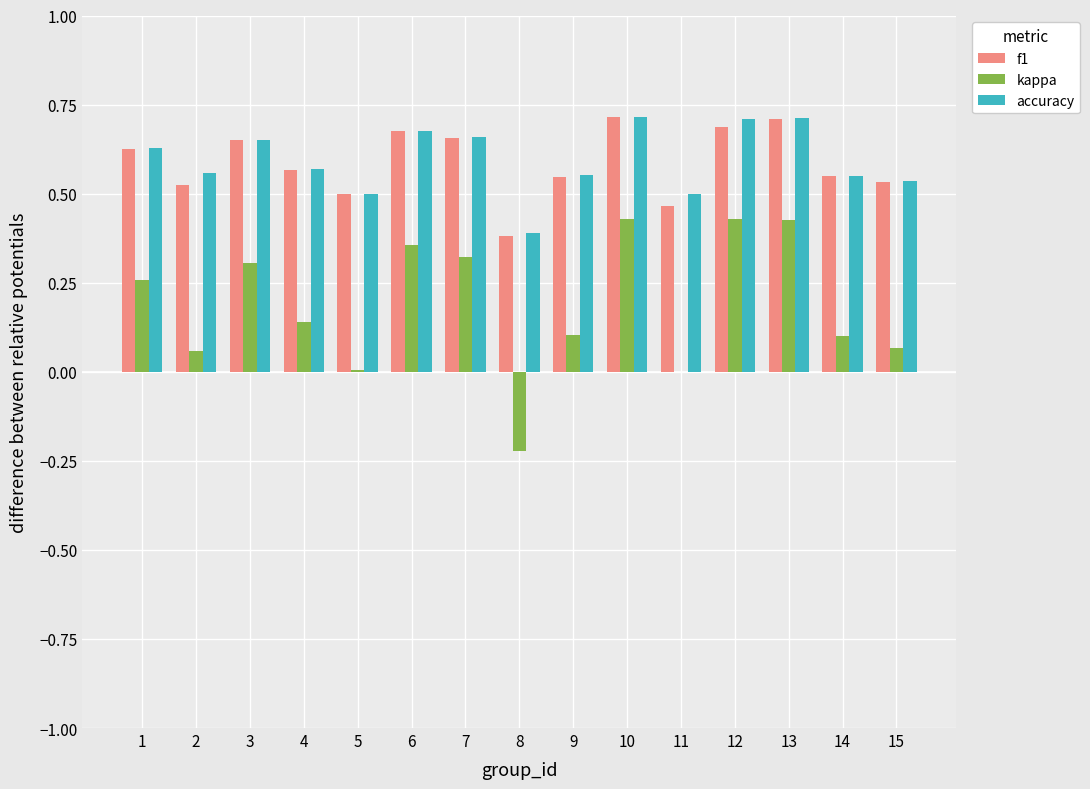

What is the sum of all accuracy values?

8.9